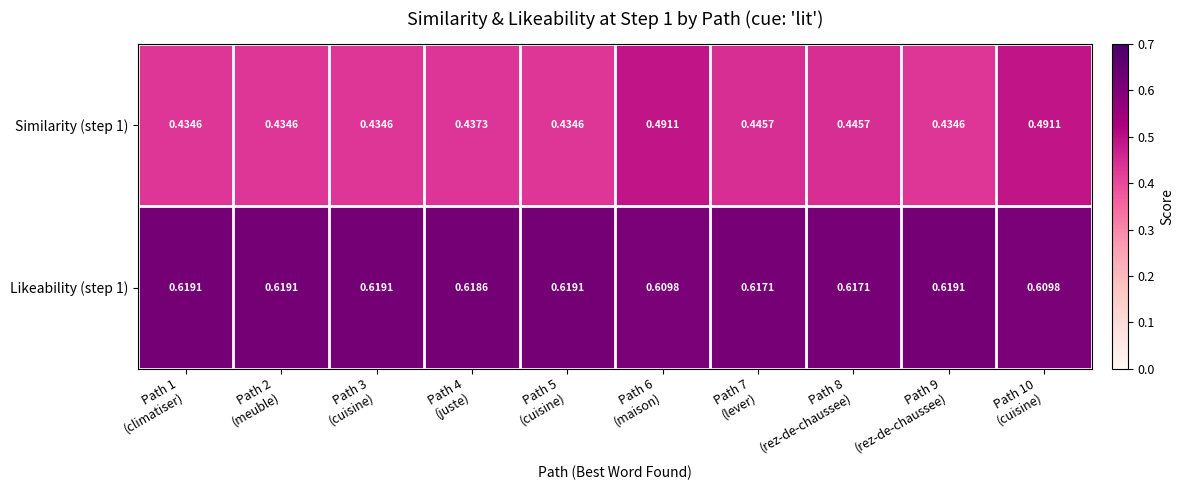

At Path 2
(meuble), list the series in order from largest to smallest.

Likeability (step 1), Similarity (step 1)